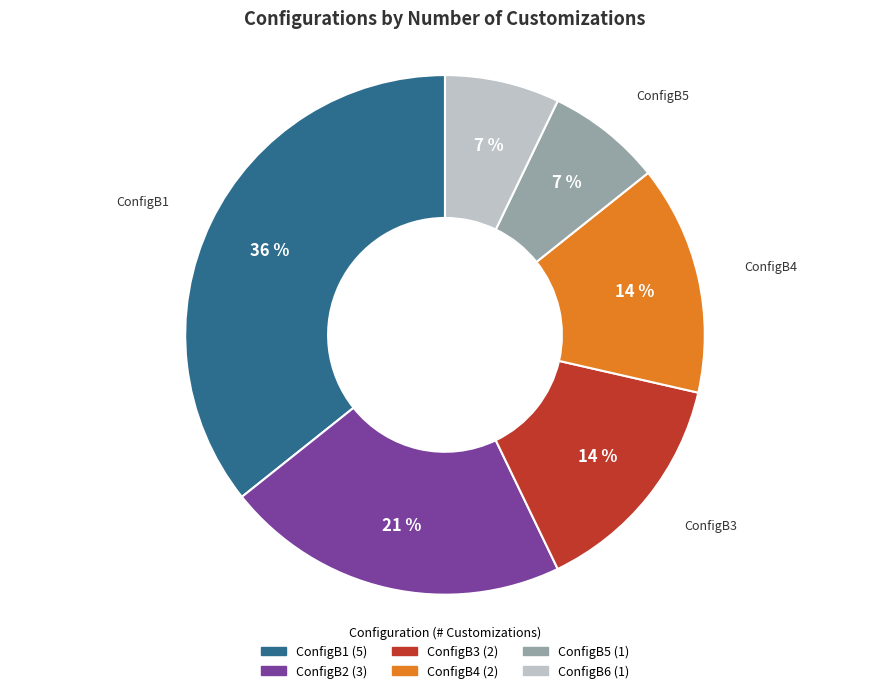

Does ConfigB6 represent more than half of the total?

No